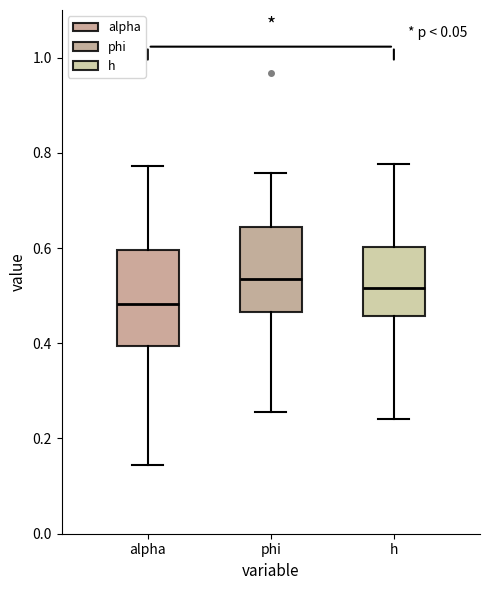

Which box is the tallest, from its lower edge to its upper edge?

alpha